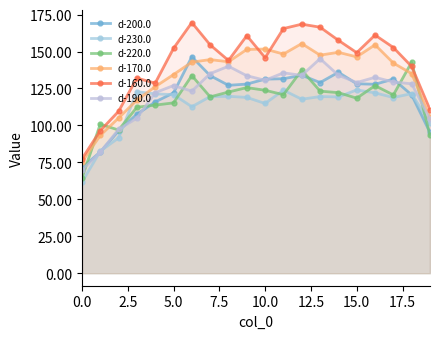

What are all the series names shown in the legend?

d-200.0, d-230.0, d-220.0, d-170.0, d-160.0, d-190.0